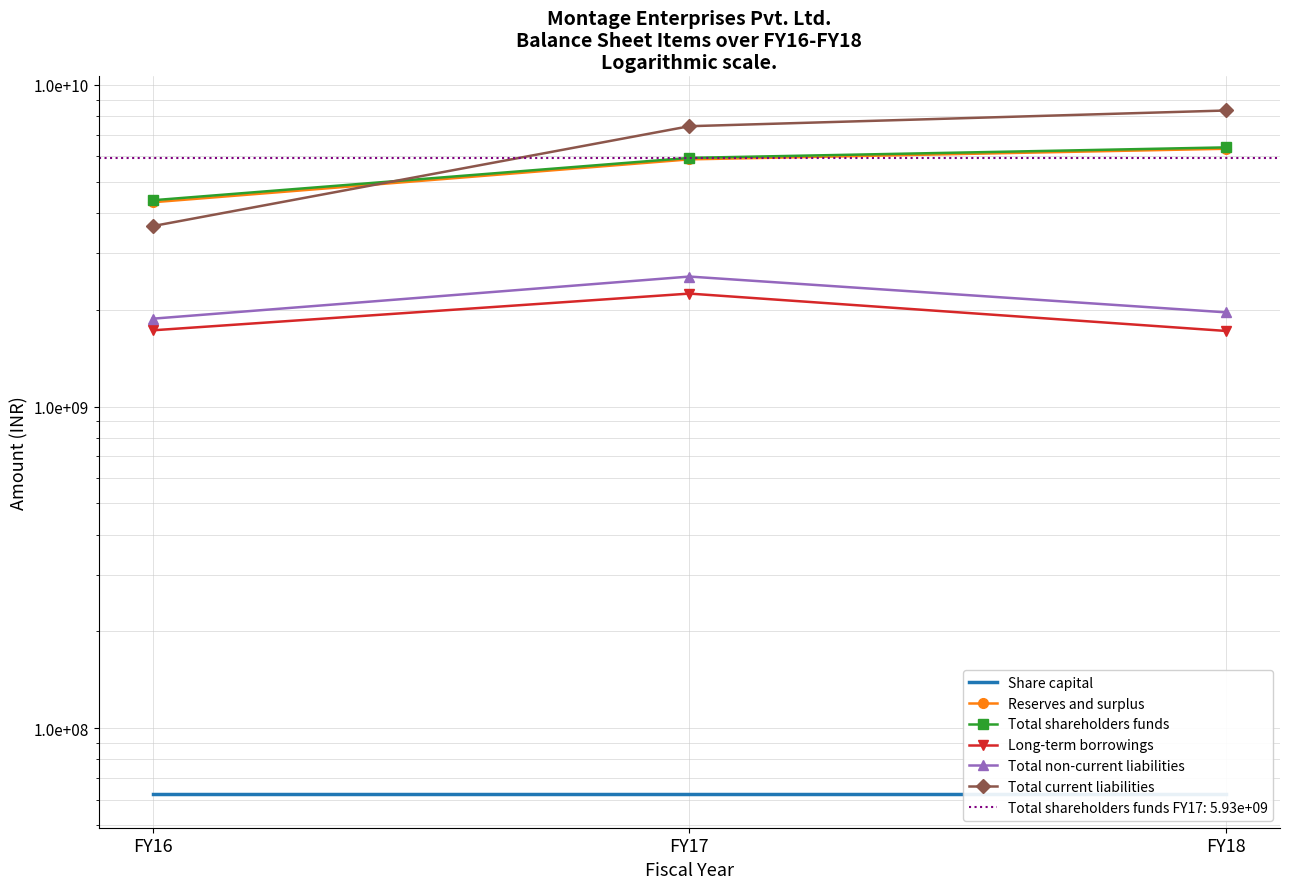

What is the difference between the highest and lowest values at FY16?

4317827000